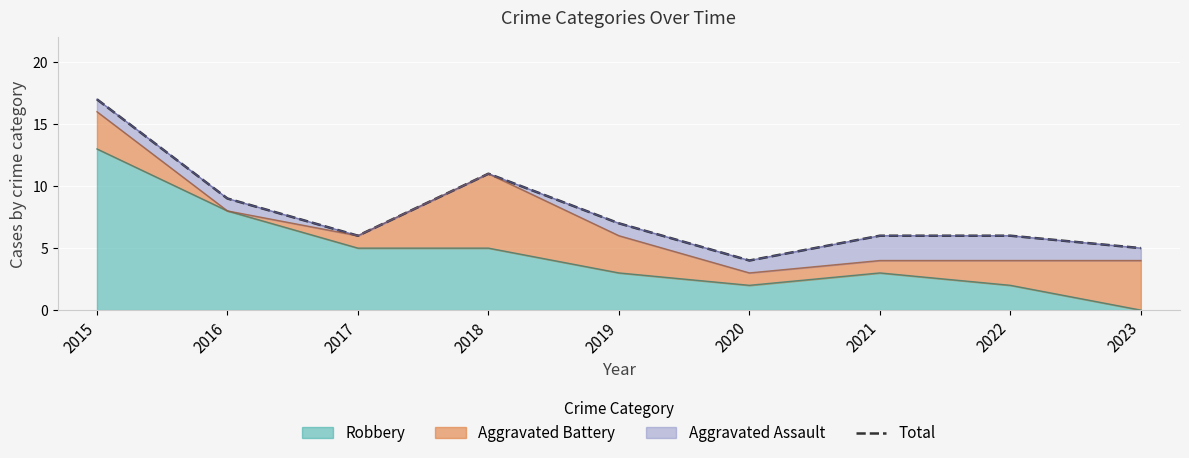

The value at 2018 is 11. True or false?

True